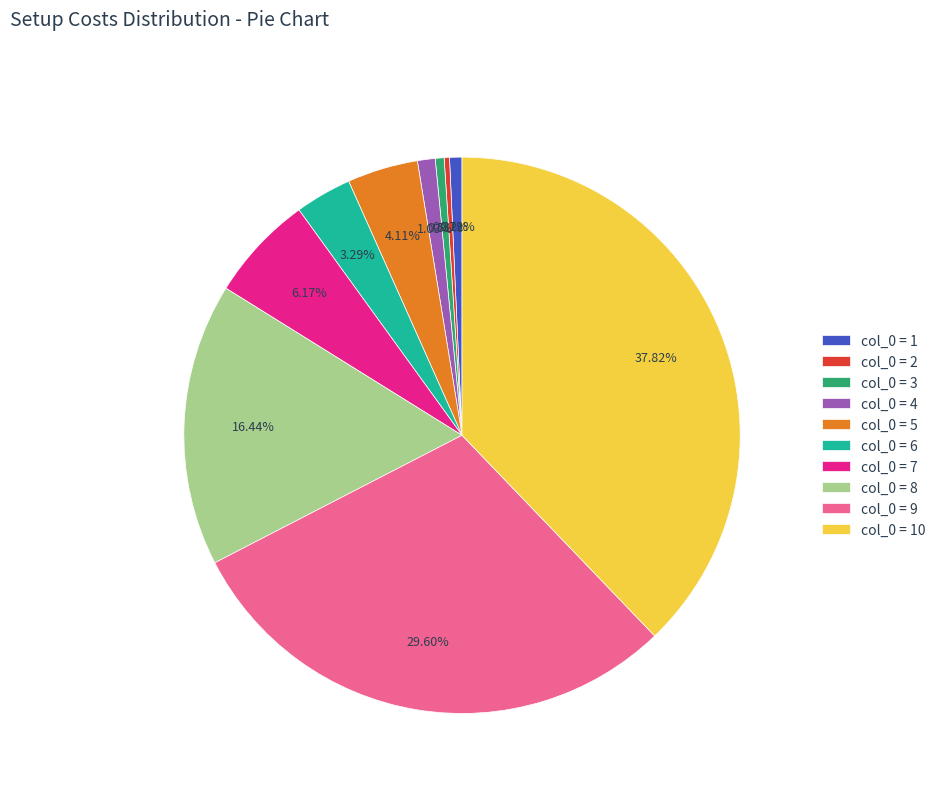

Does any single category account for the majority?

No